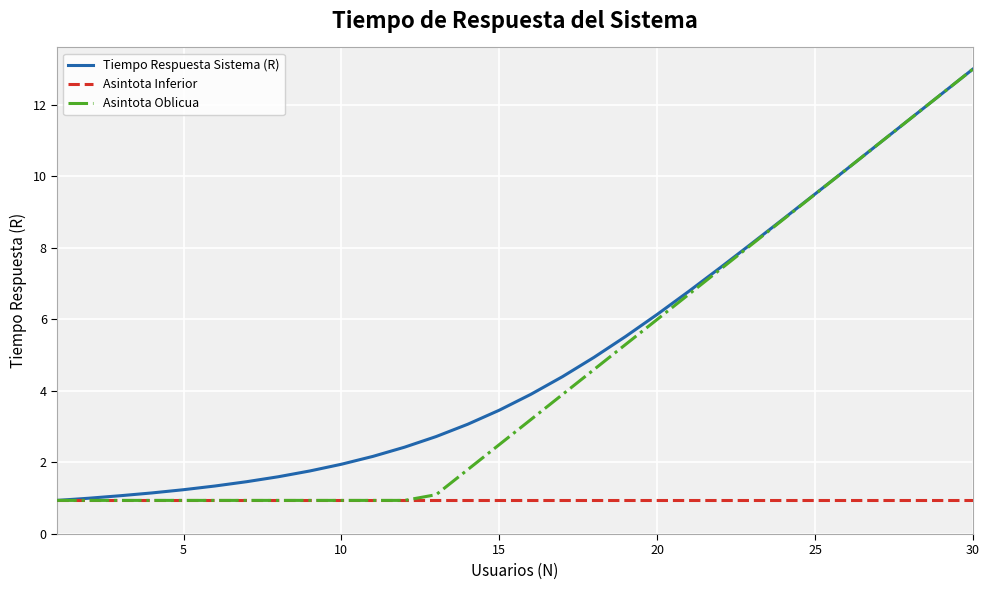

What is the maximum value for Tiempo Respuesta Sistema (R)?

13.0